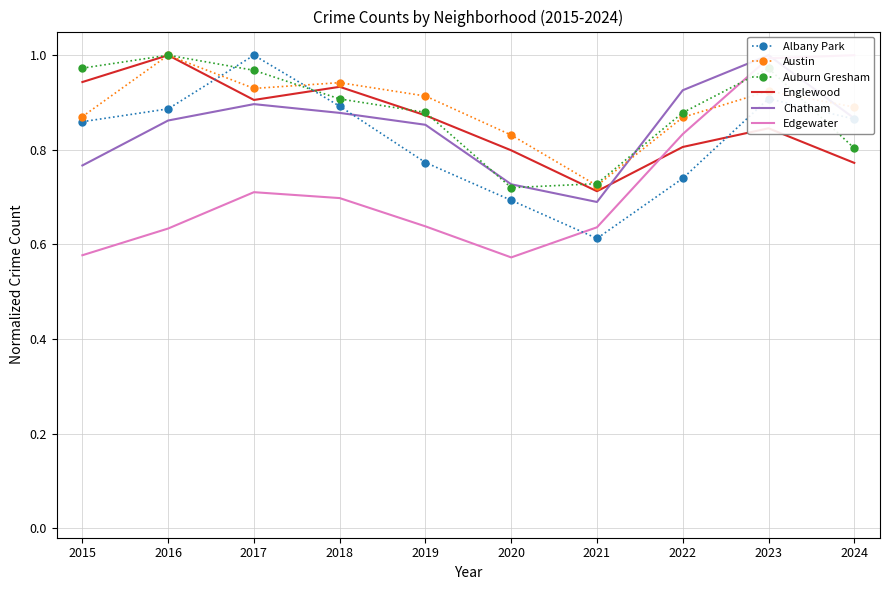

What is the lowest value of the Austin series?

0.7